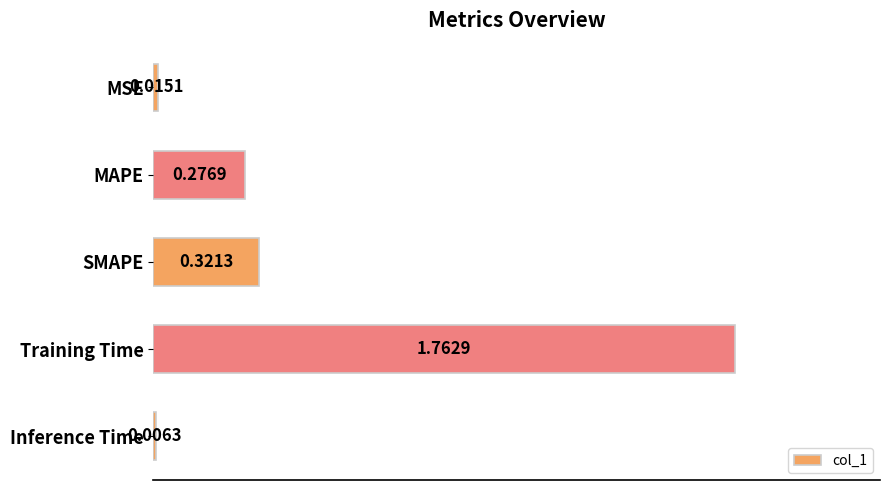

Which label corresponds to the largest value in the chart?

Training Time